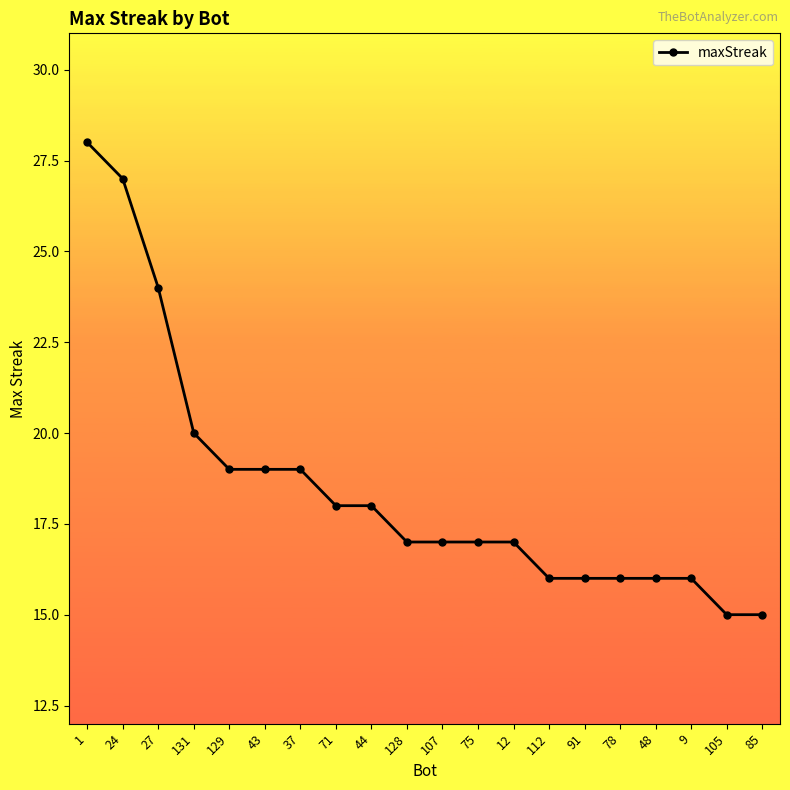

What is the label of the 16th point from the left?

78